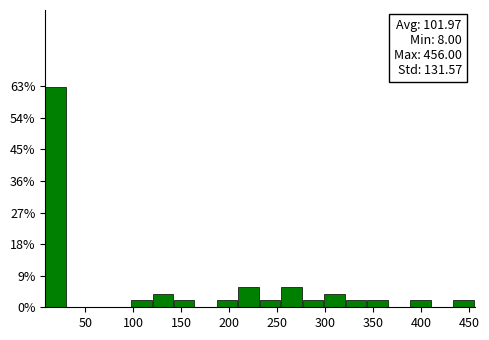

Over which range of the x-axis is the bar tallest?

10 to 30